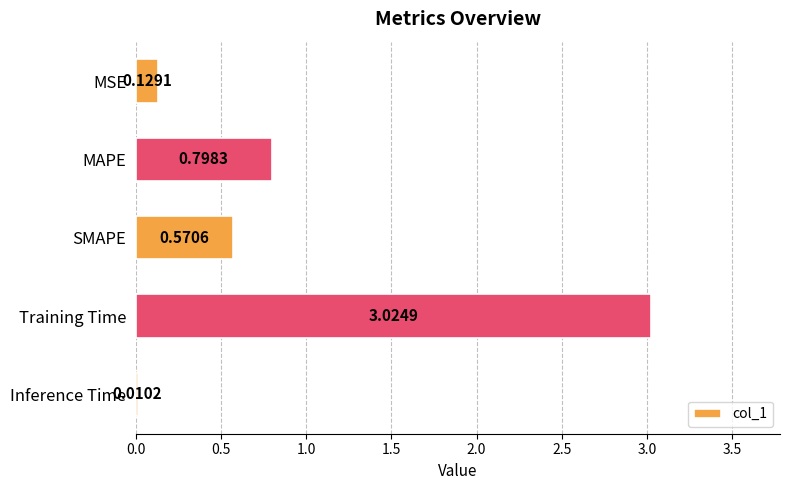

At which category does the chart reach its peak across all series?

Training Time